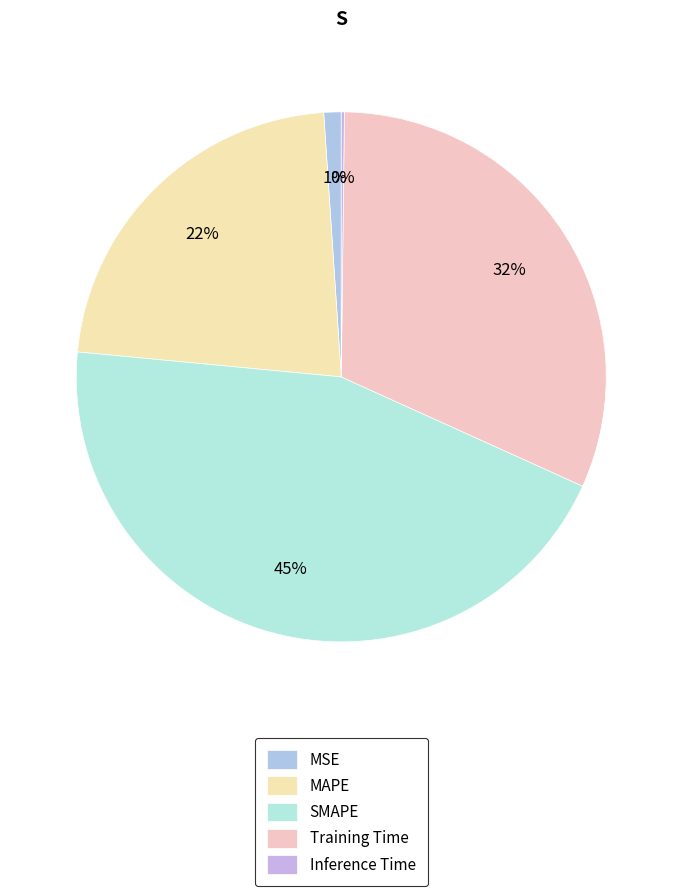

Is there any slice that represents more than half of the pie?

No